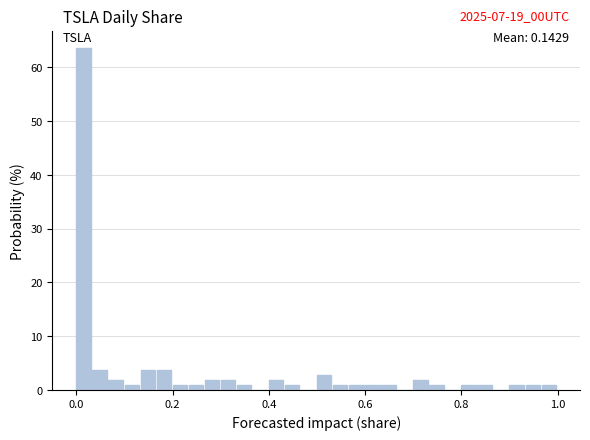

Read against the x-axis, roughly where is the centre of the tallest bar?

0.02